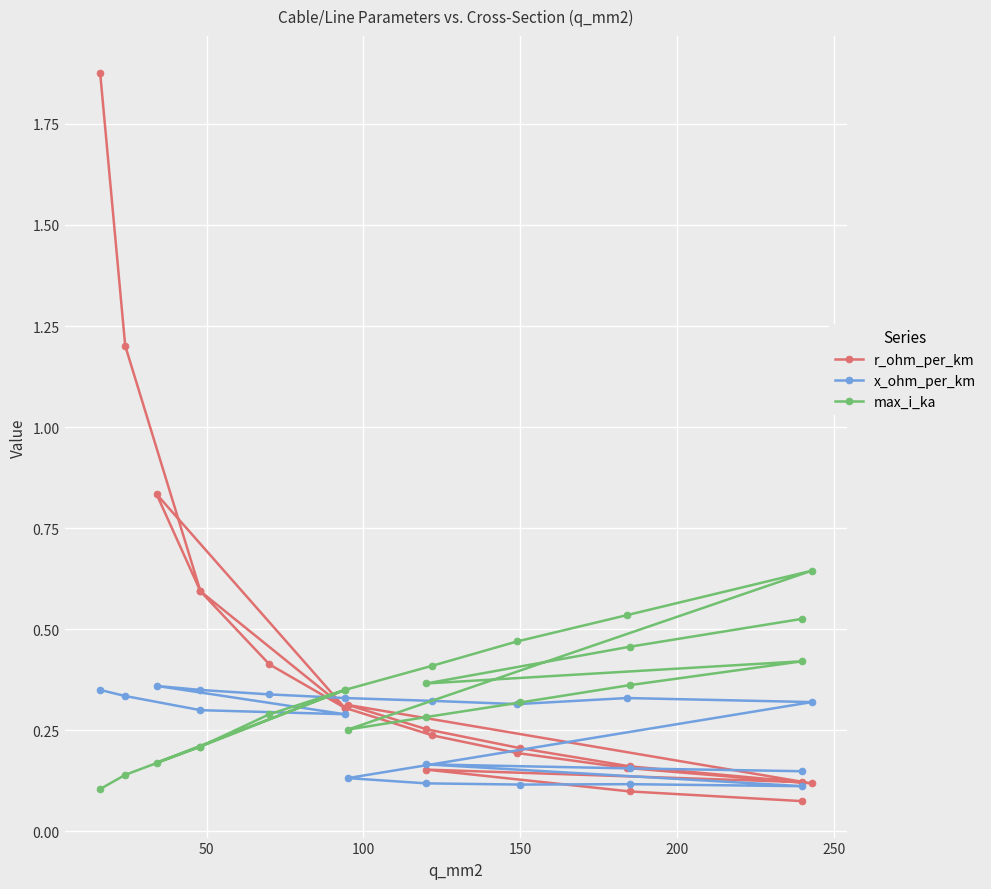

How many lines are shown in the chart?

3